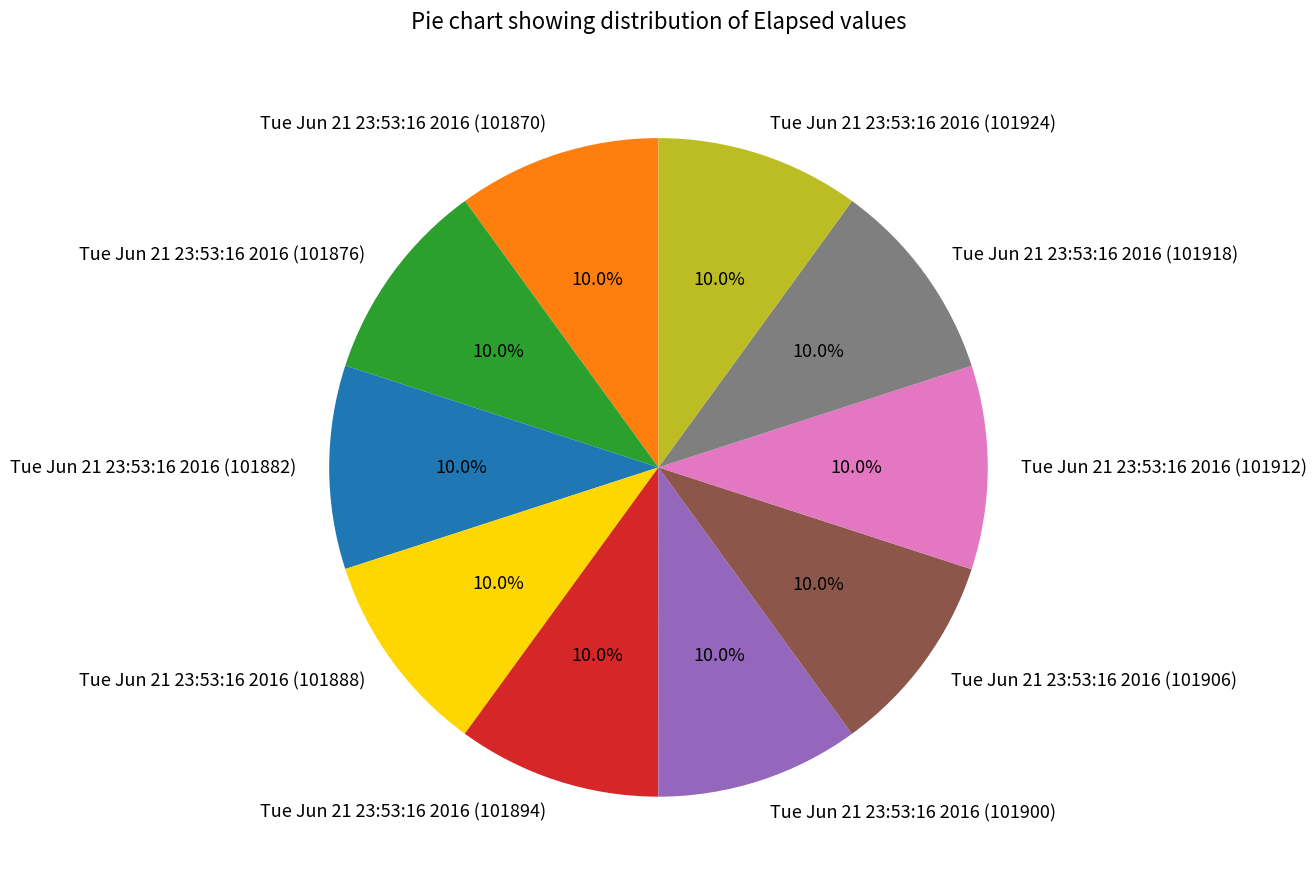

The Tue Jun 21 23:53:16 2016 (101876) slice represents 10% of the pie. True or false?

True